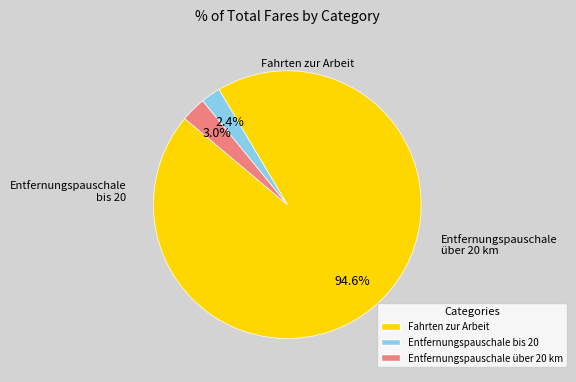

Is there any slice that represents more than half of the pie?

Yes